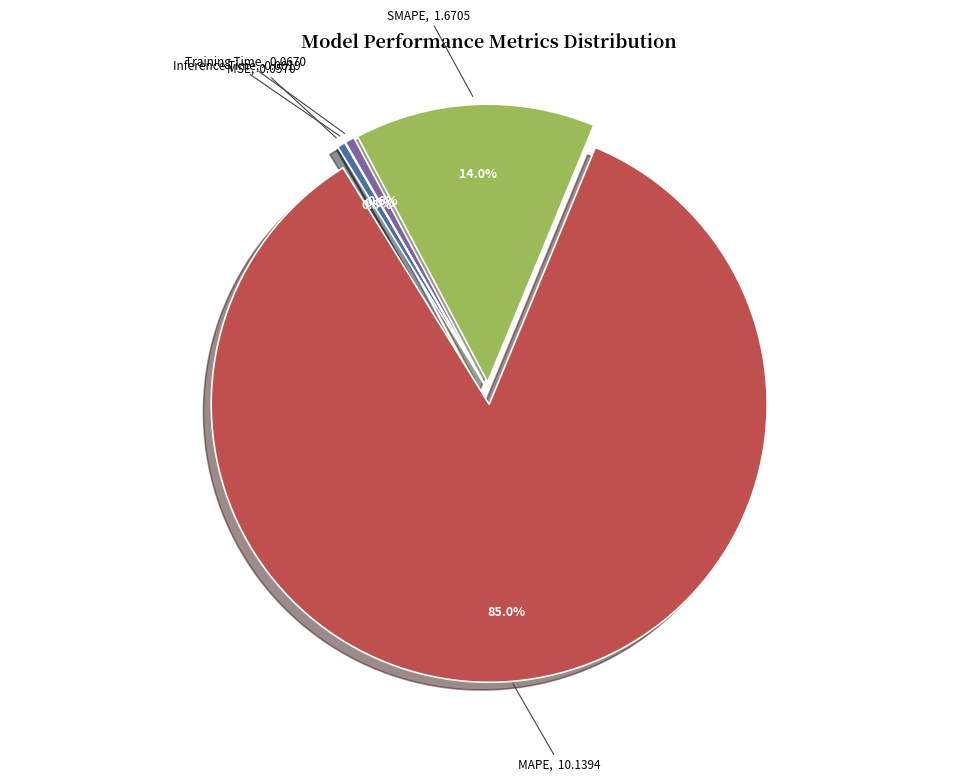

To the nearest percent, what is the difference between the largest and smallest slice percentages?

85%